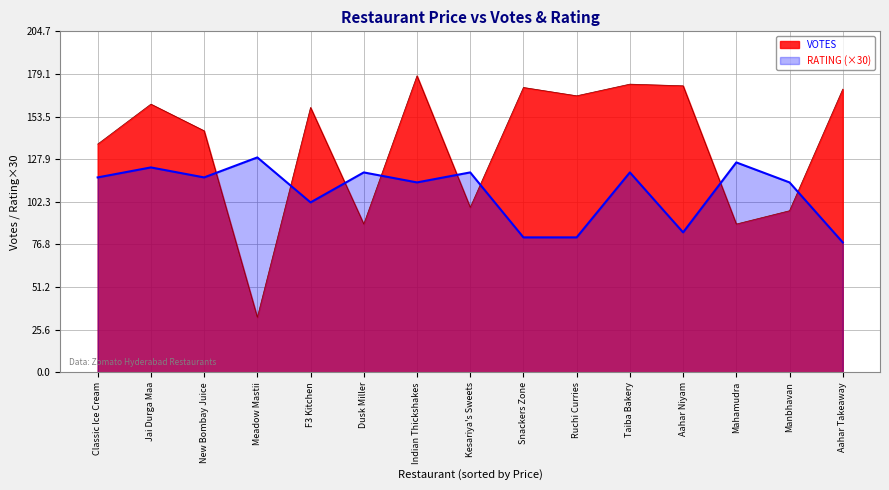

The value of VOTES at Indian Thickshakes is 312.7. True or false?

False